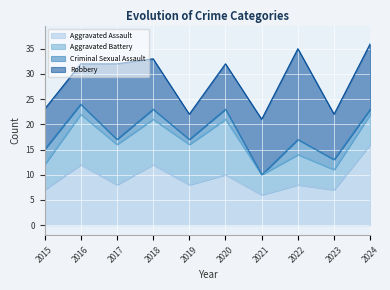

Read the Robbery value at 2023, to the nearest 5.

10